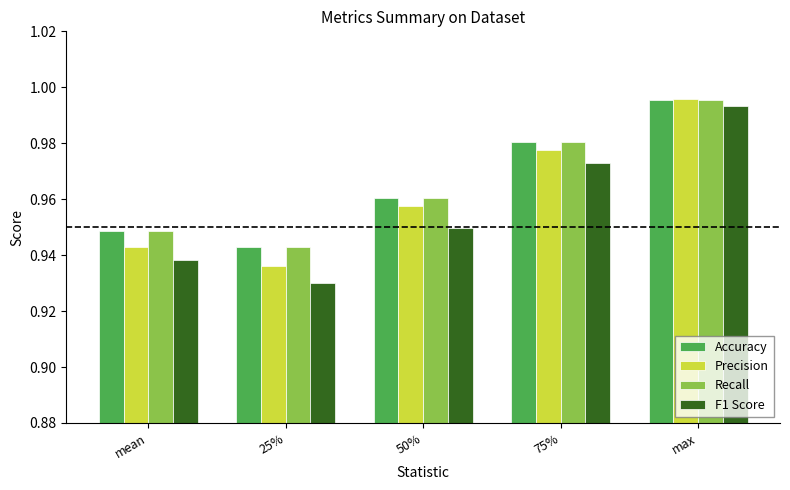

Which series has the largest range (max minus min)?

F1 Score